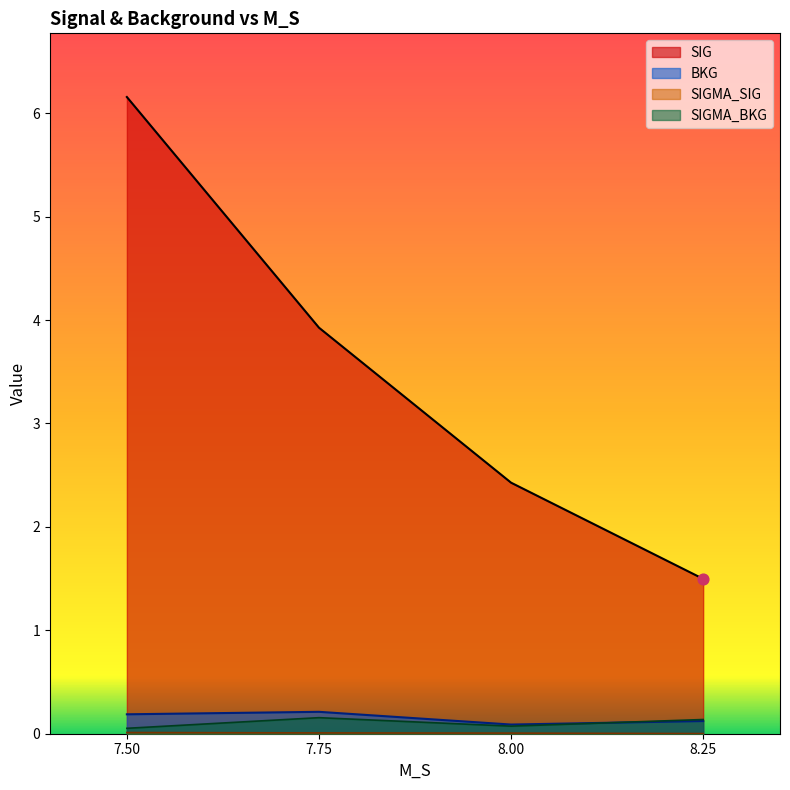

Which series has the largest Y range (max minus min)?

SIG